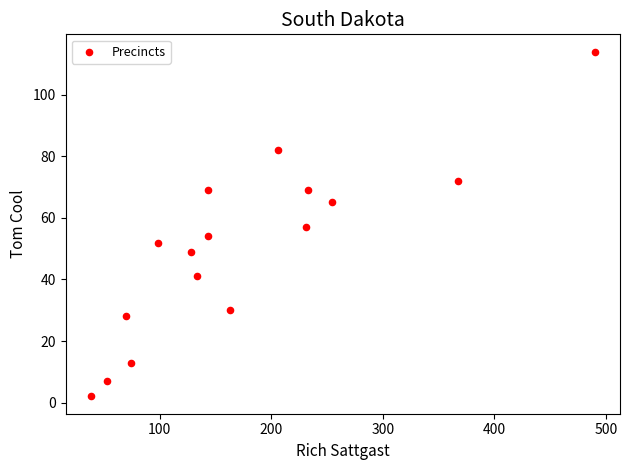

What is the range of X values (max minus min)?

452